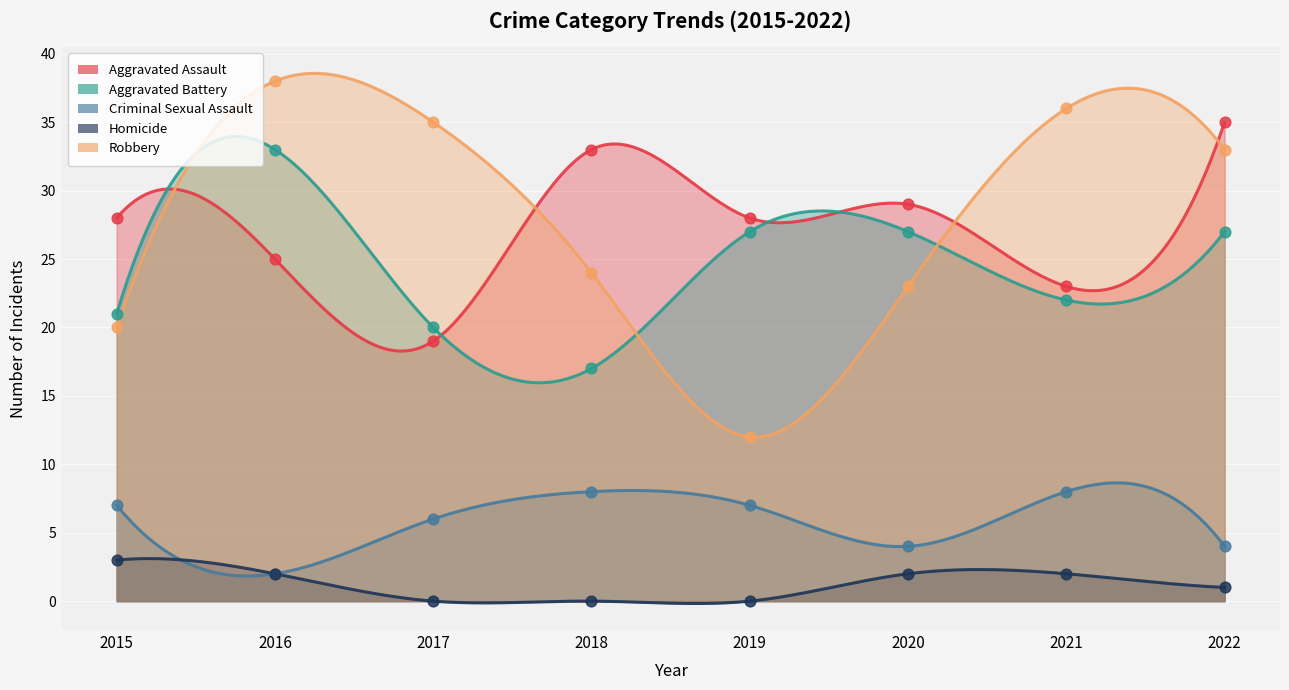

Is the value of Aggravated Battery at 2015 greater than the value of Robbery at 2021?

No